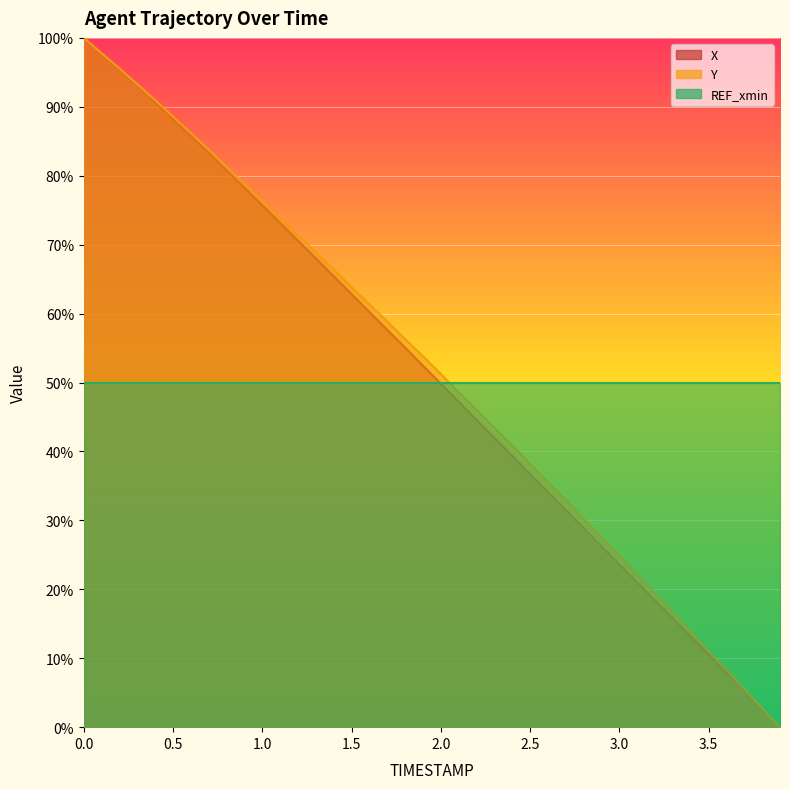

Which series has the largest total across all categories?

Y